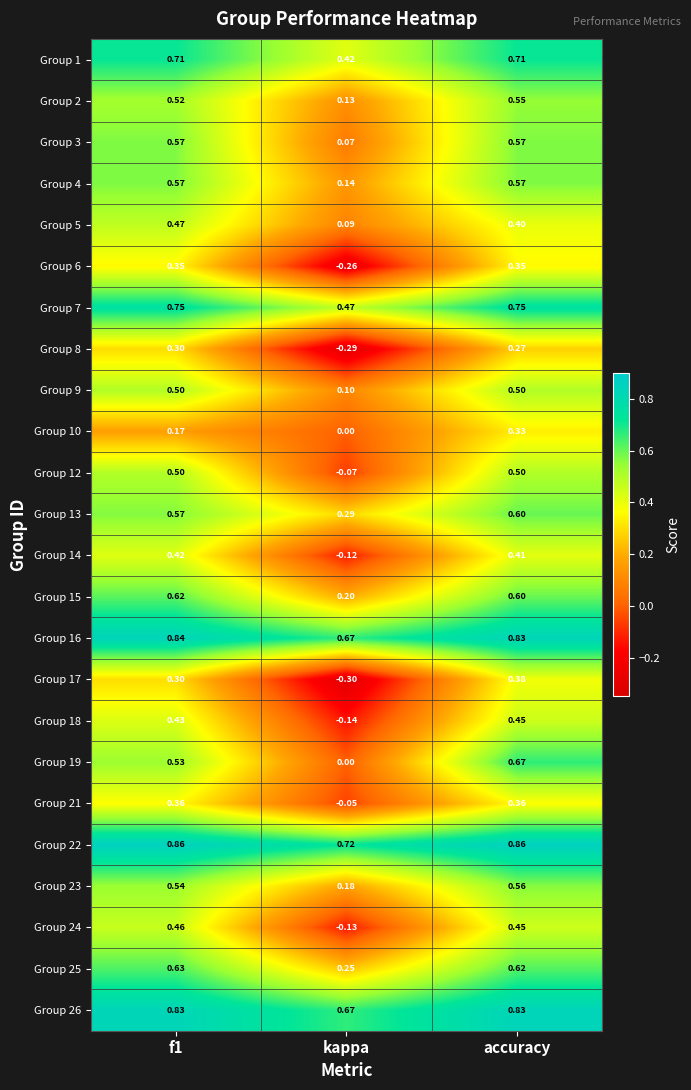

Count the number of data series in this chart.

24